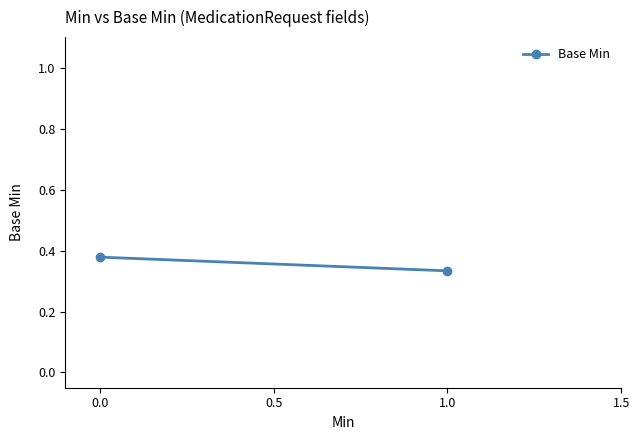

True or false: the data shows 0.6 at 0.0.

False